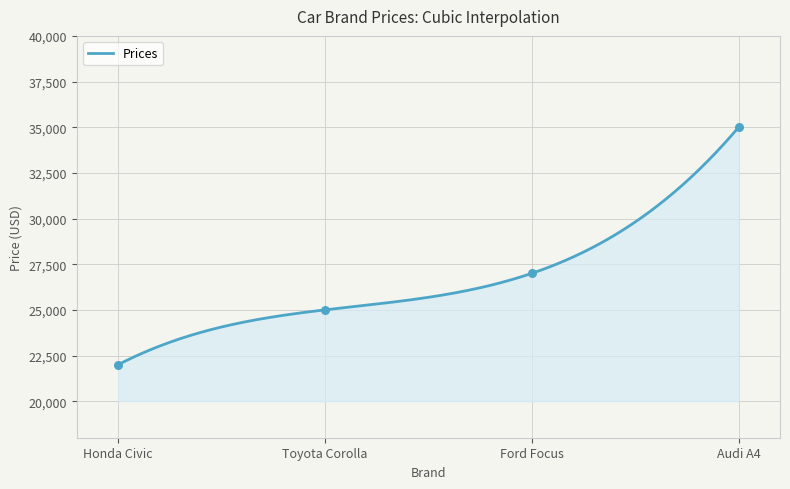

Between Honda Civic and Ford Focus, which is larger?

Ford Focus